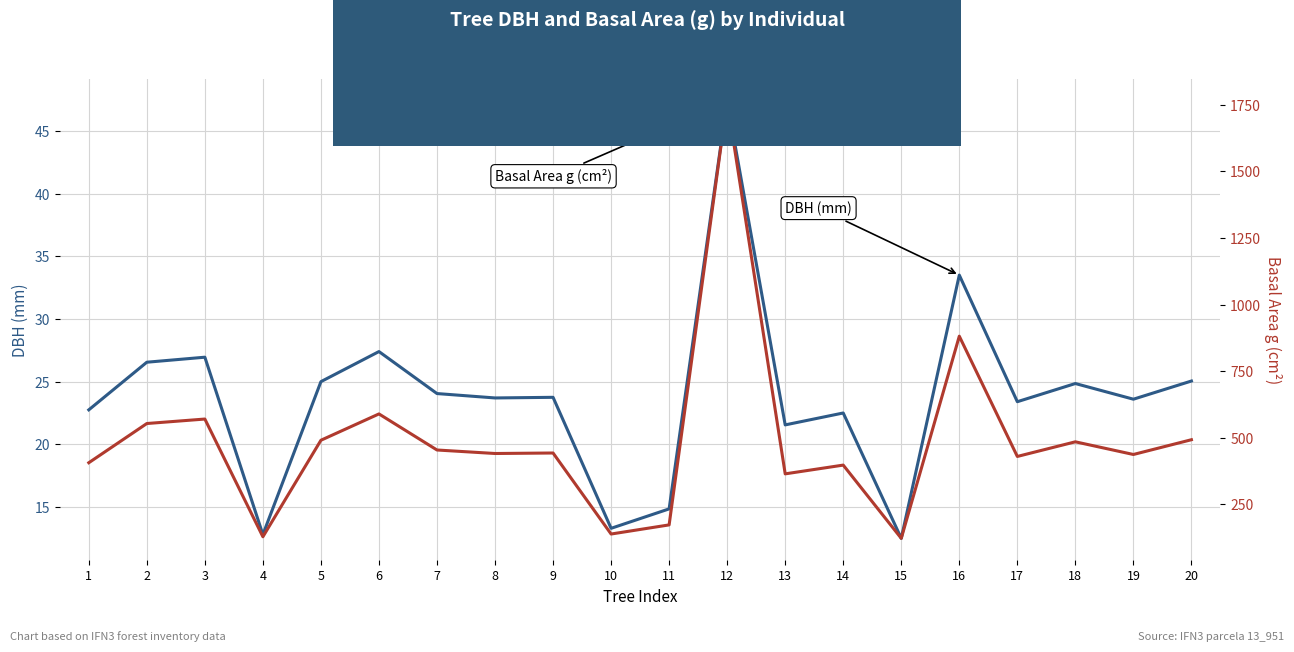

What is the sum of the DBH (mm) values at 9 and 3?

50.7